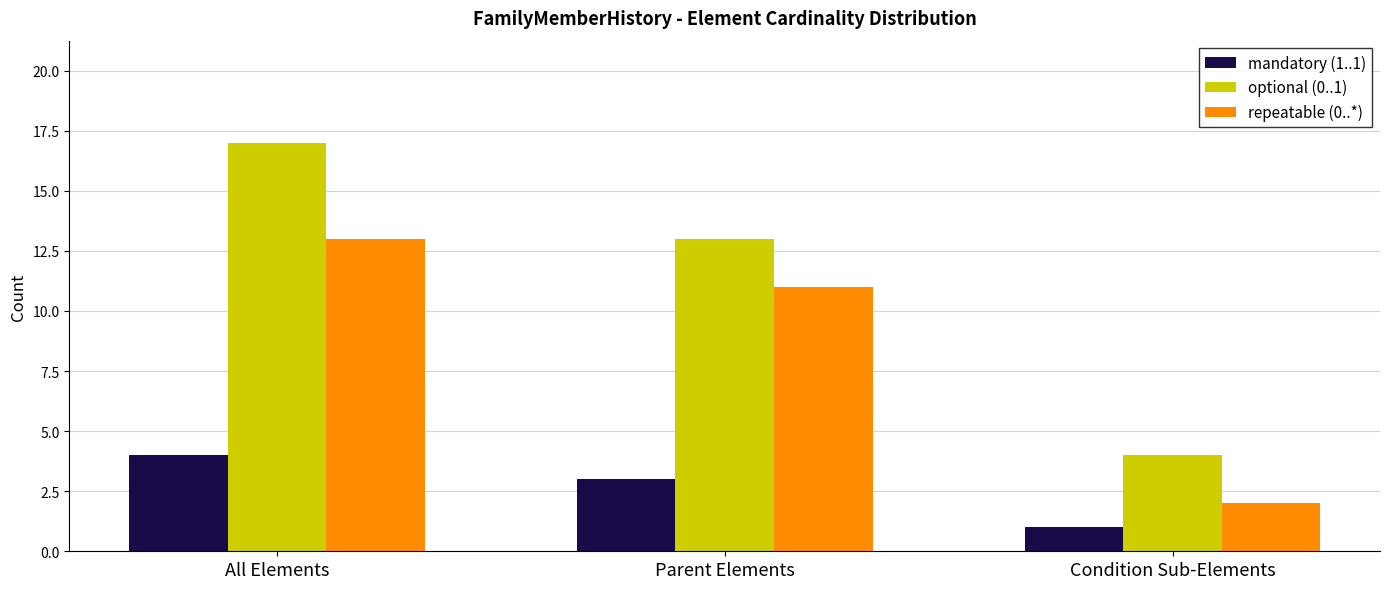

The value of optional (0..1) at All Elements is 5. True or false?

False